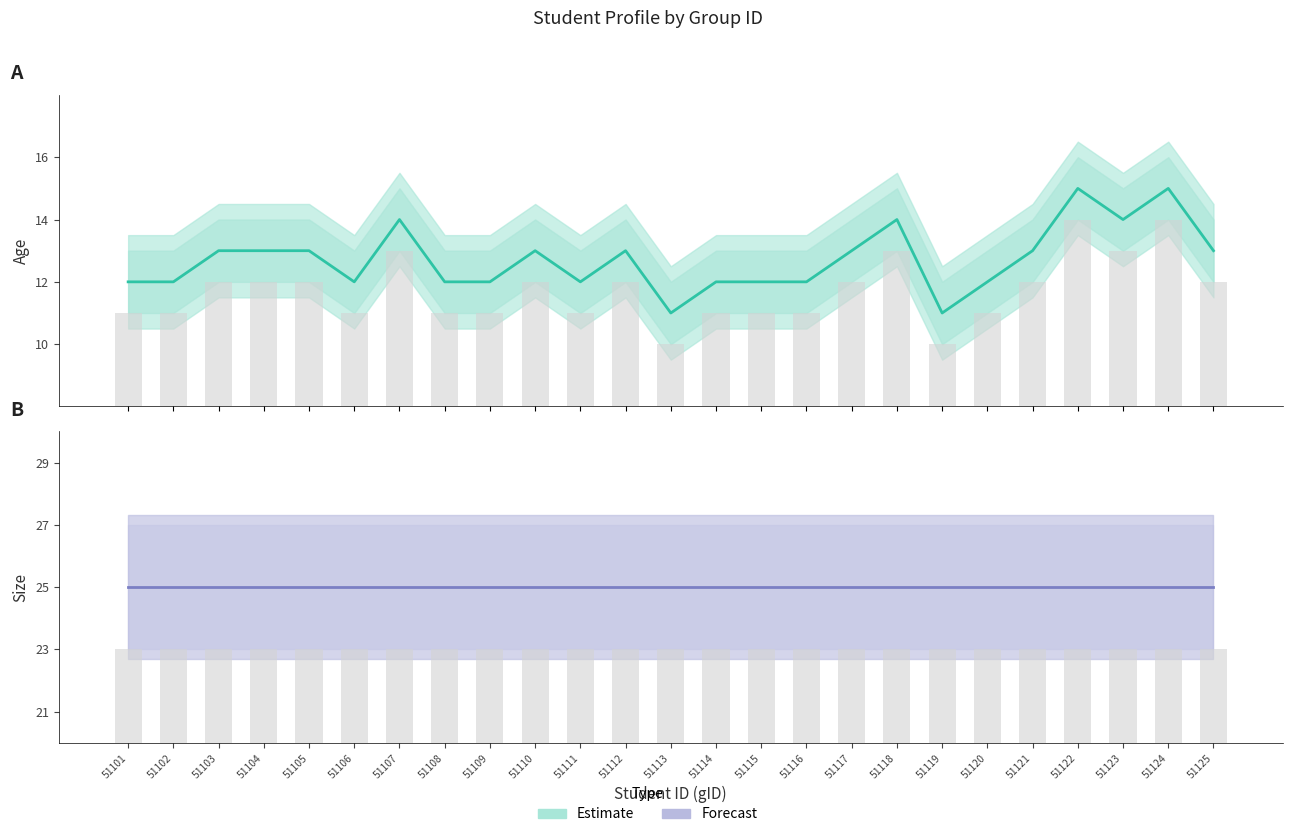

Which category has the highest value across all series?

51101